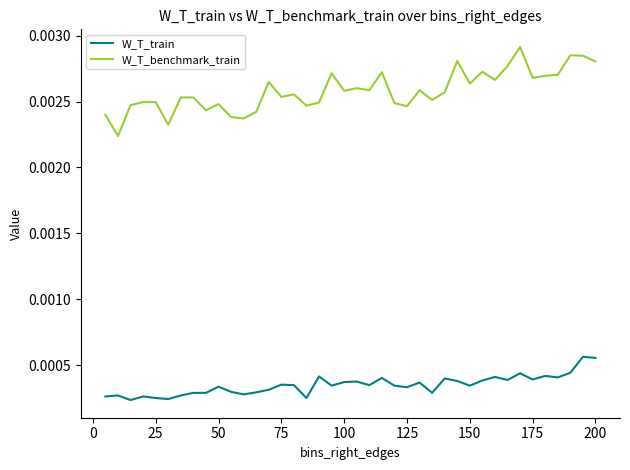

True or false: W_T_benchmark_train and W_T_train intersect in this chart.

False